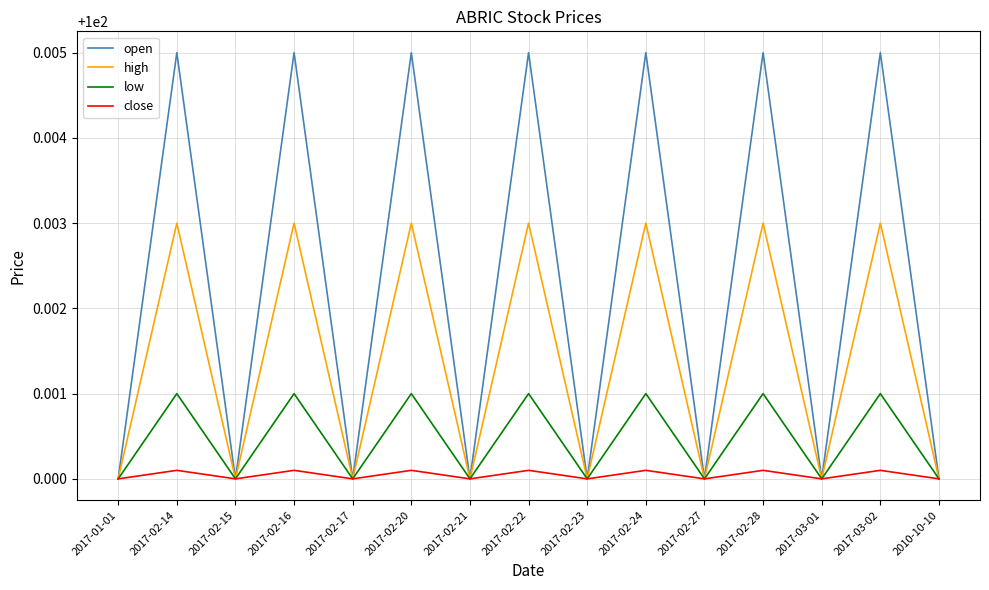

At which category does high reach its first local valley?

2017-02-15